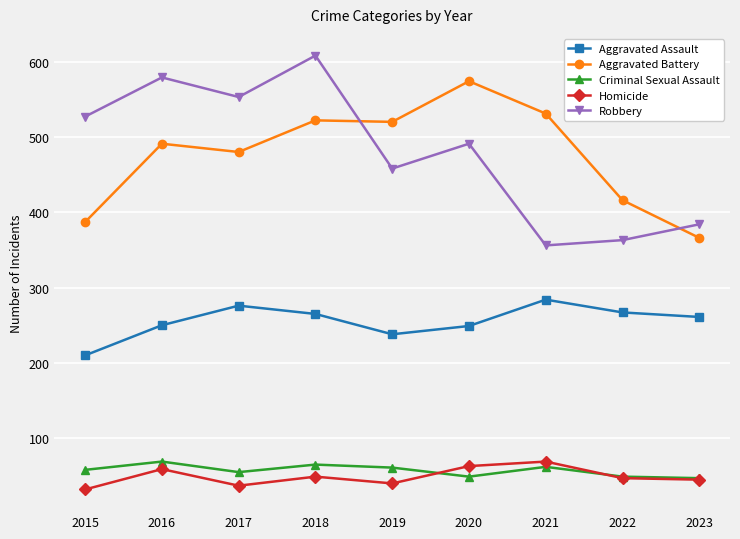

The value of Aggravated Battery at 2022 is 416. True or false?

True